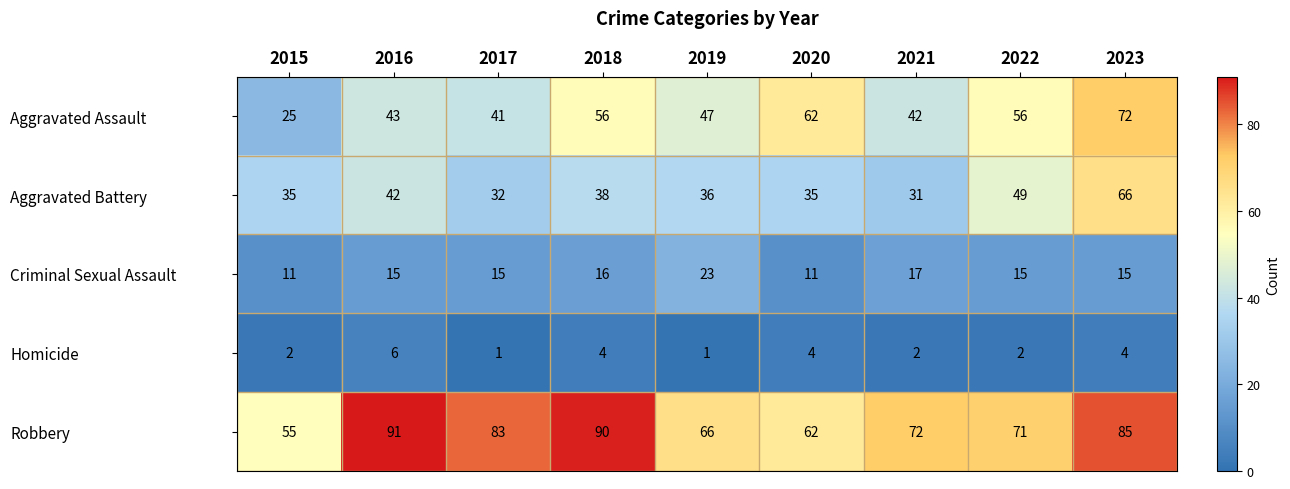

How many data points in Homicide are less than 2?

2